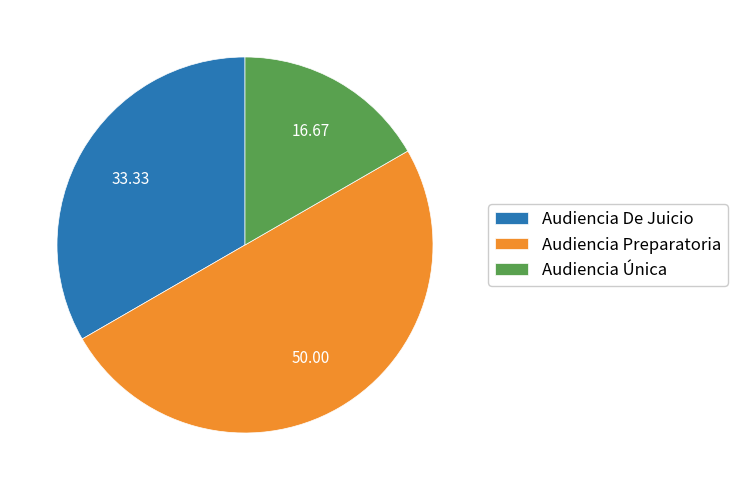

What is the smallest slice in the pie chart?

Audiencia Única